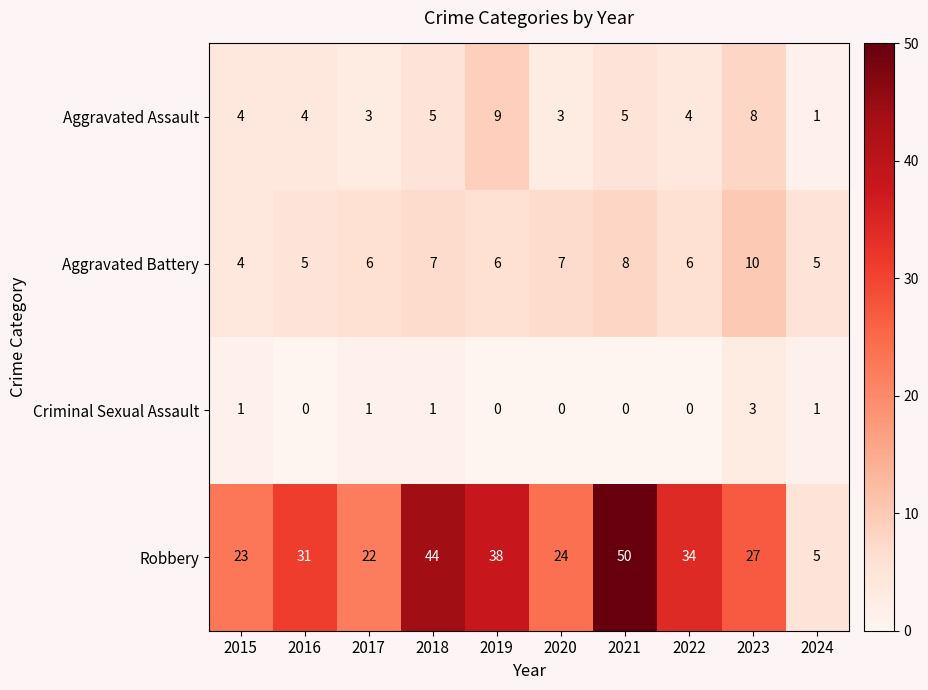

At 2021, list the series in order from smallest to largest.

Criminal Sexual Assault, Aggravated Assault, Aggravated Battery, Robbery